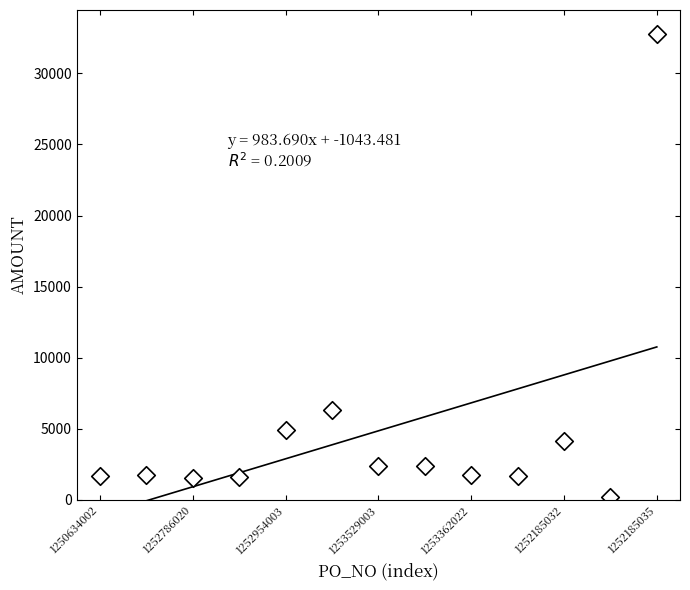

What Y value in the scatter plot is closest to 16479?

6320.3